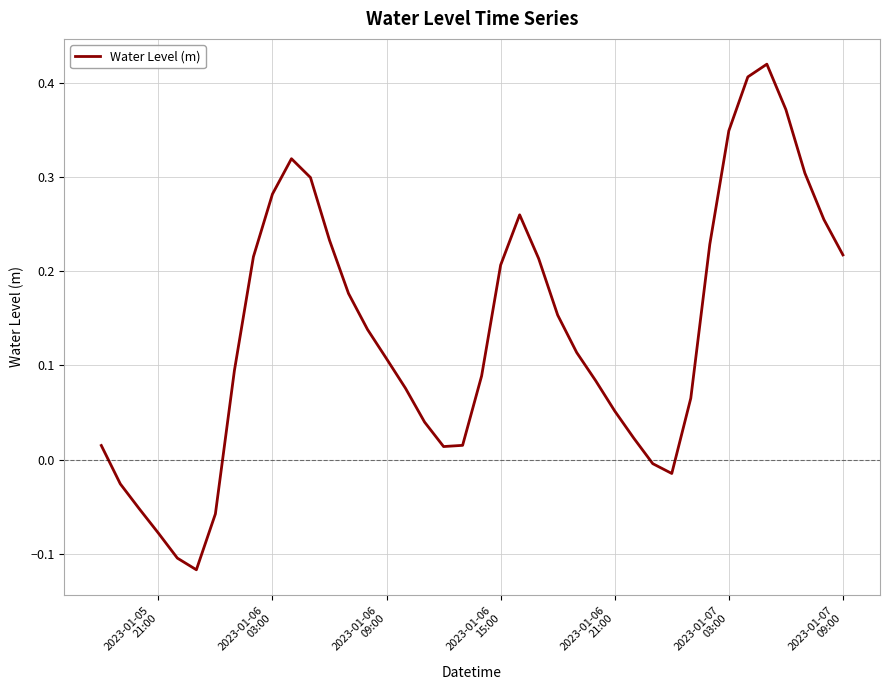

What is the difference between the maximum and minimum values?

0.5